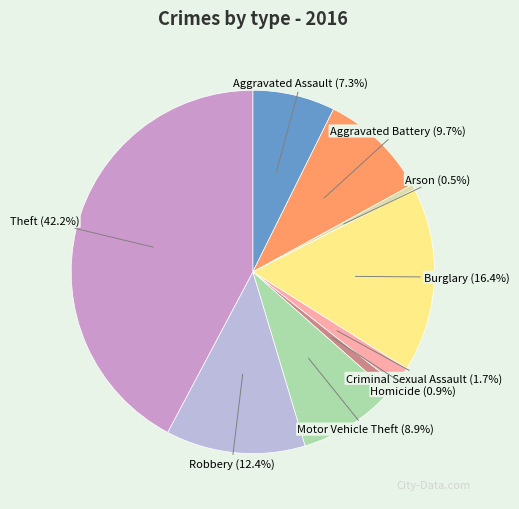

To the nearest percent, what is the difference between the Aggravated Assault and Motor Vehicle Theft slice percentages?

2%